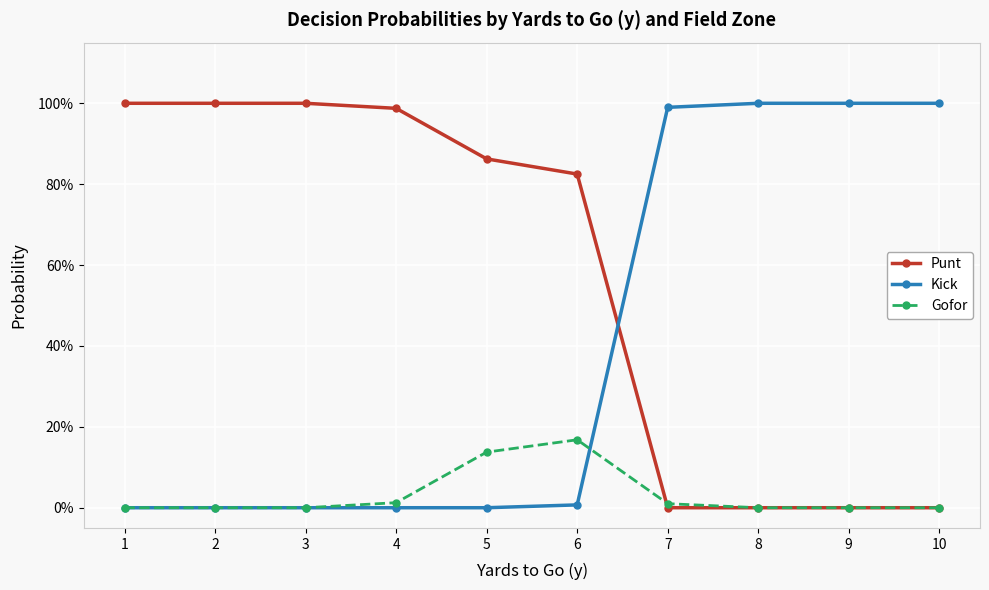

Does the chart display data point markers on the line(s)?

Yes